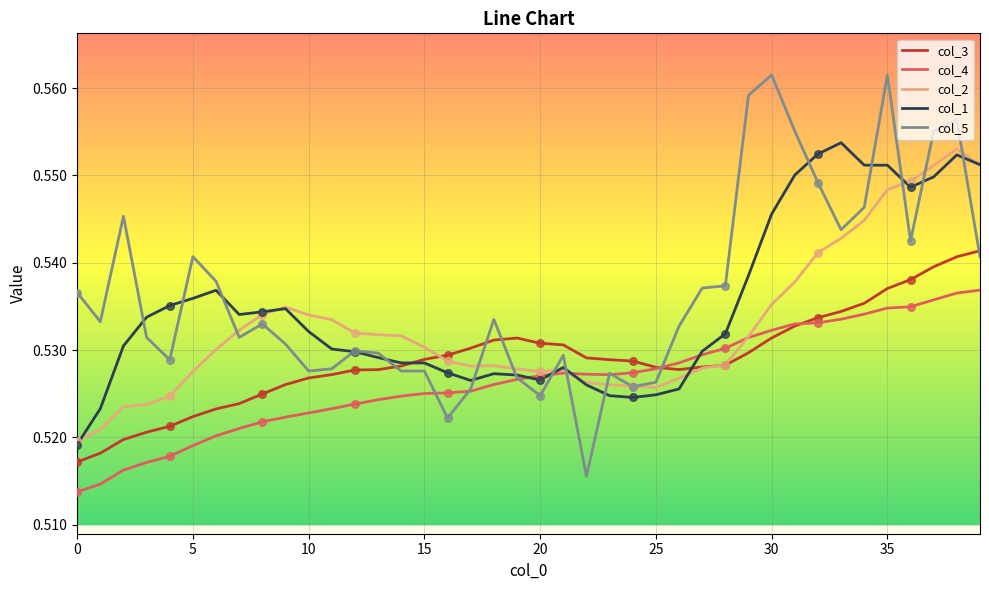

At how many categories does at least one series exceed 0?

40